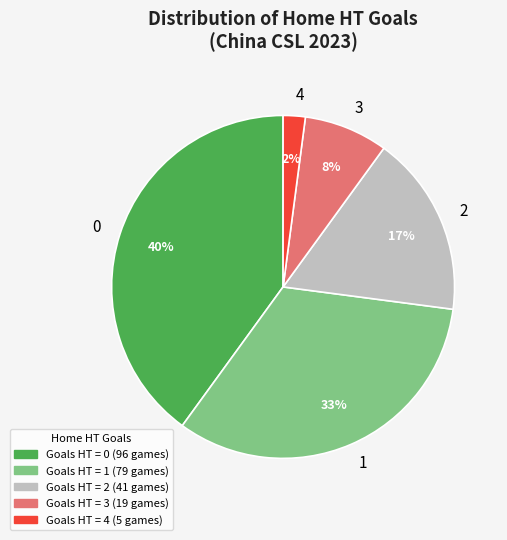

Count the number of slices in the pie.

5